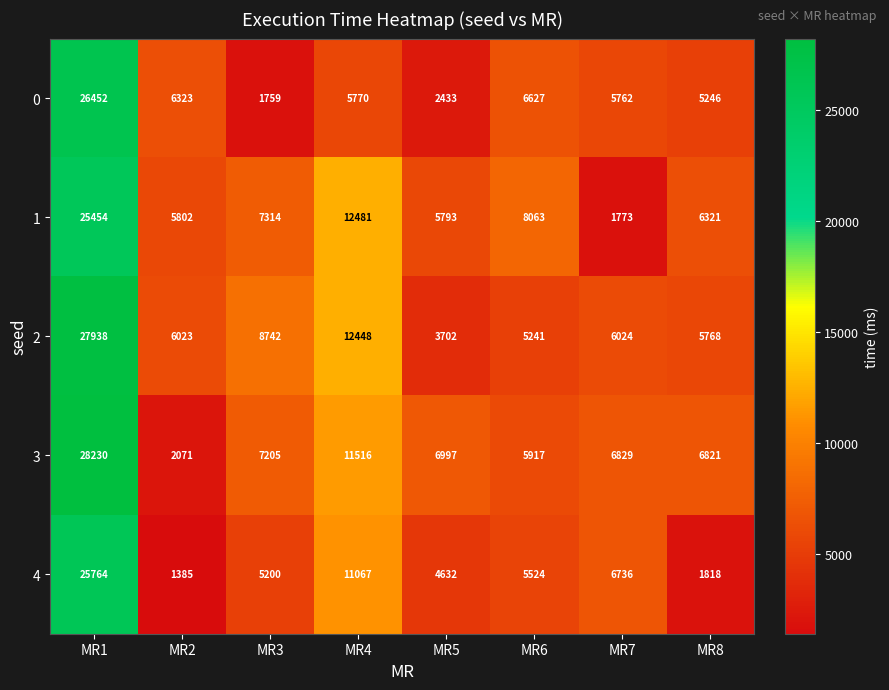

What is the difference between the highest and lowest values at MR5?

4564